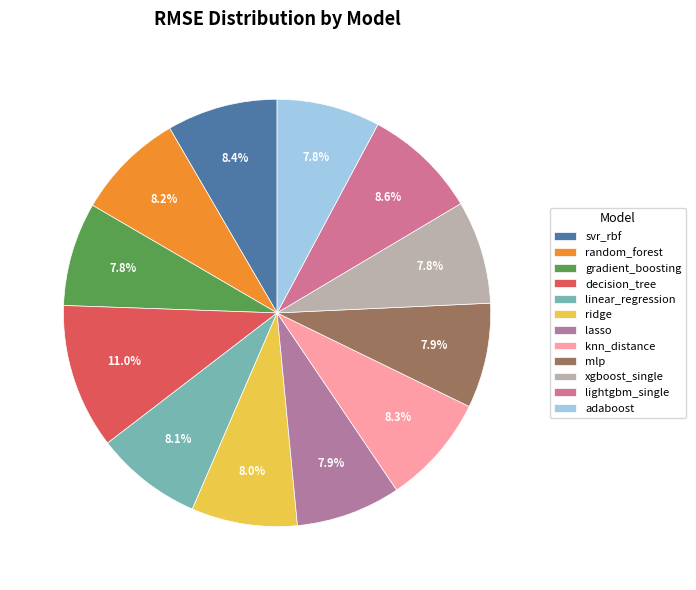

To the nearest percent, what percentage of the pie is ridge?

8%